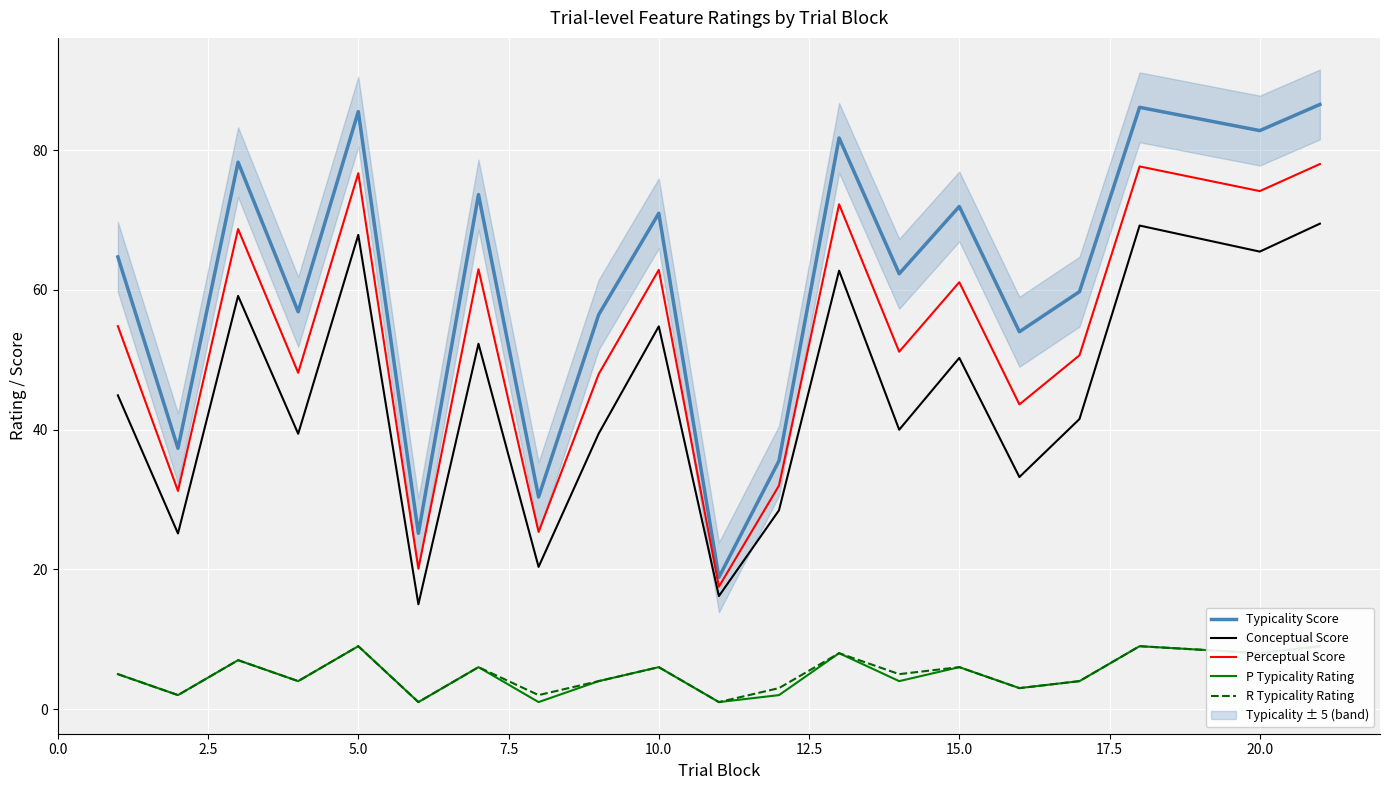

The value of Conceptual Score at 15.0 is 50.3. True or false?

True